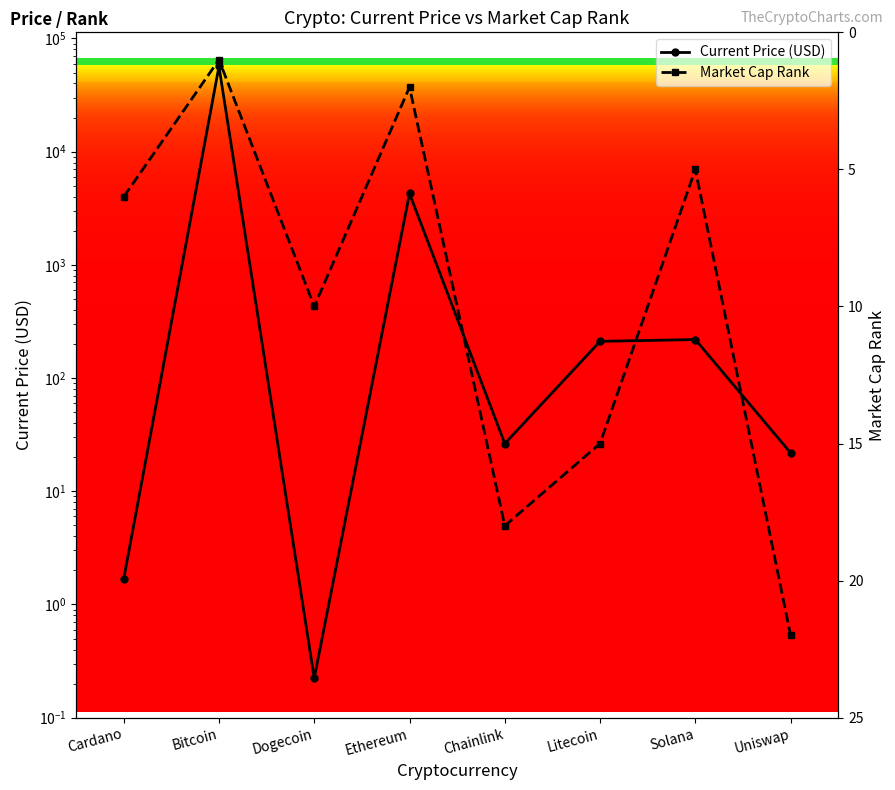

Is it true that Current Price (USD) equals 56597.0 at Bitcoin?

True